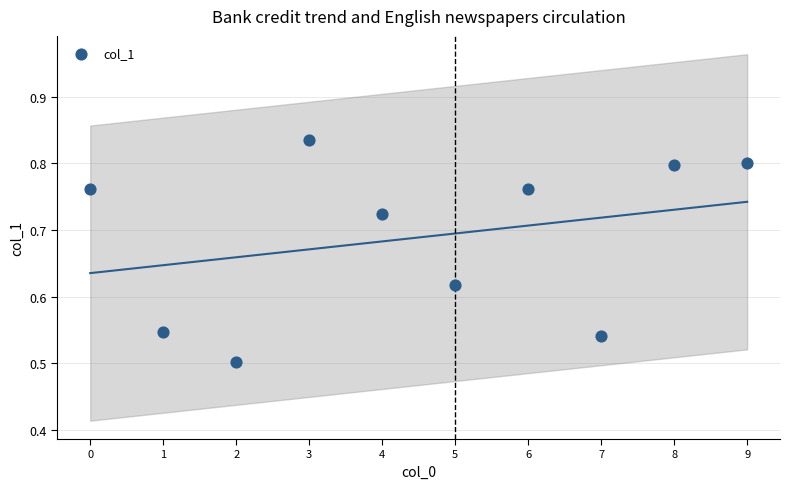

What is the range of Y values (max minus min)?

0.3